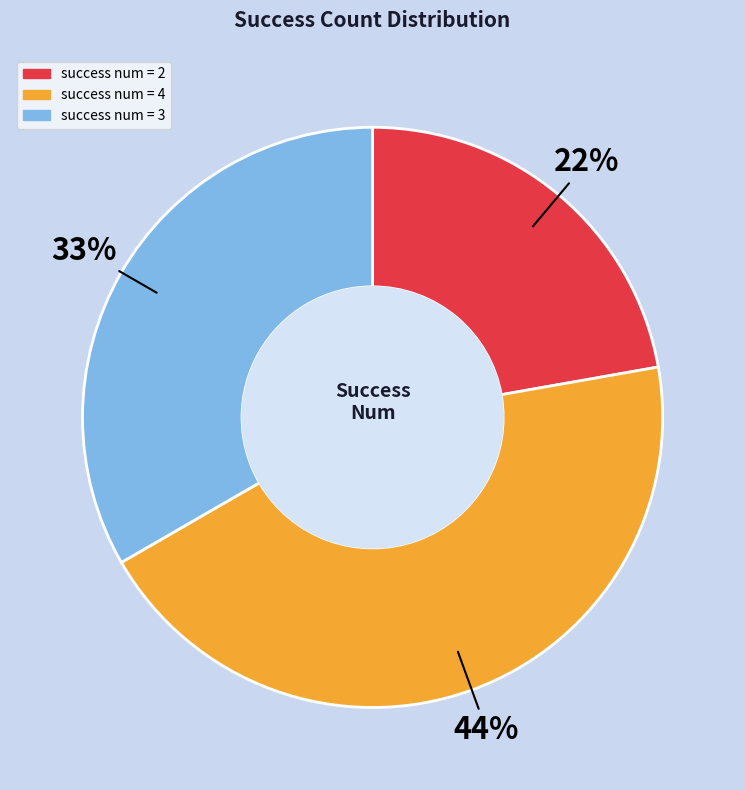

To the nearest percent, what portion does success num = 4 represent?

44%